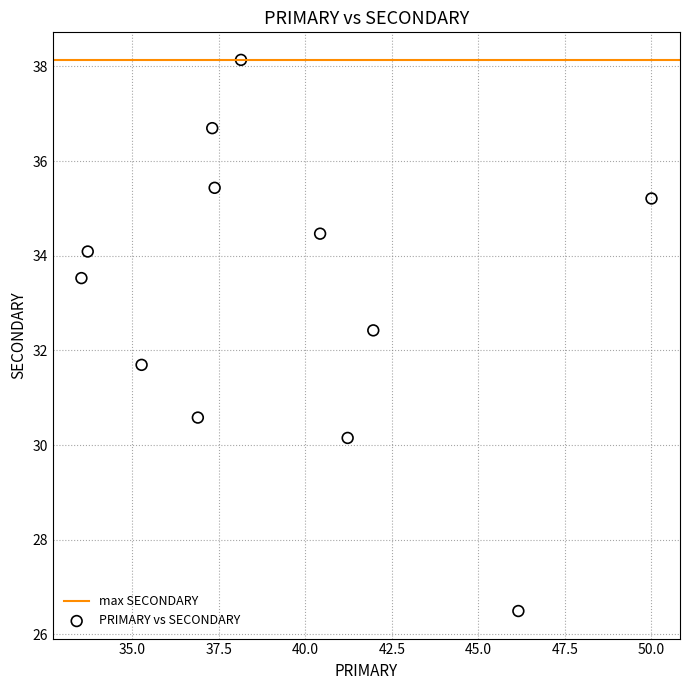

What is the average Y value?

33.2